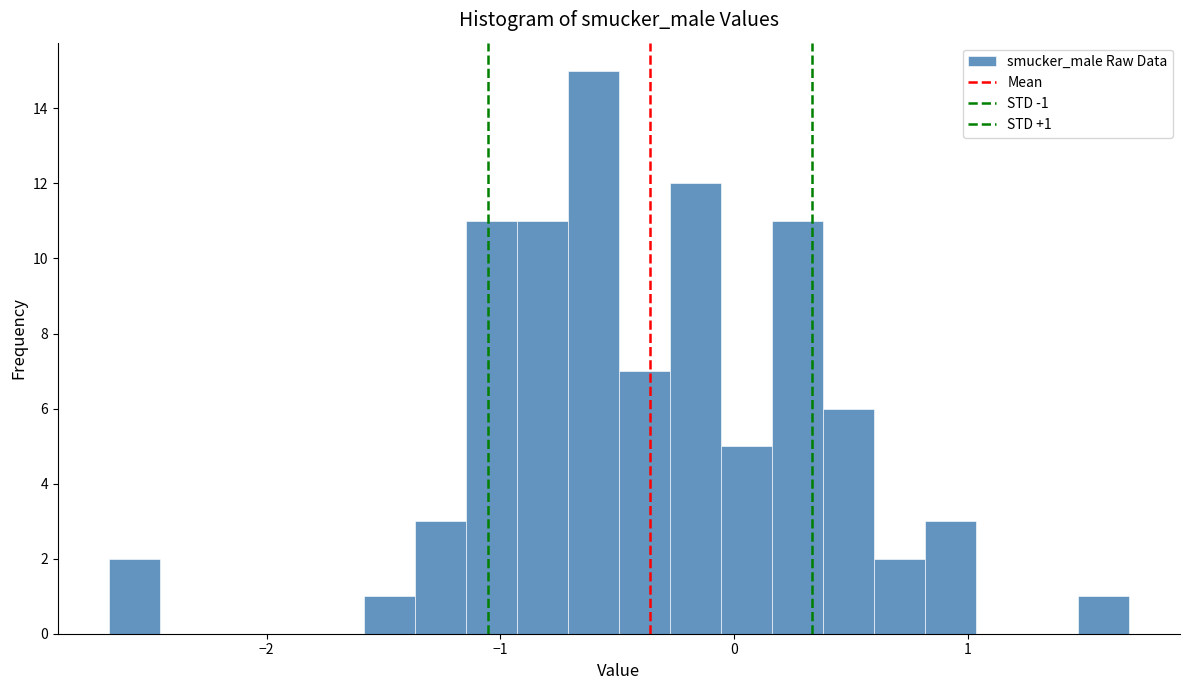

Around what value on the x-axis is the tallest bar? Give the approximate position of its centre, as read against the axis.

-0.6